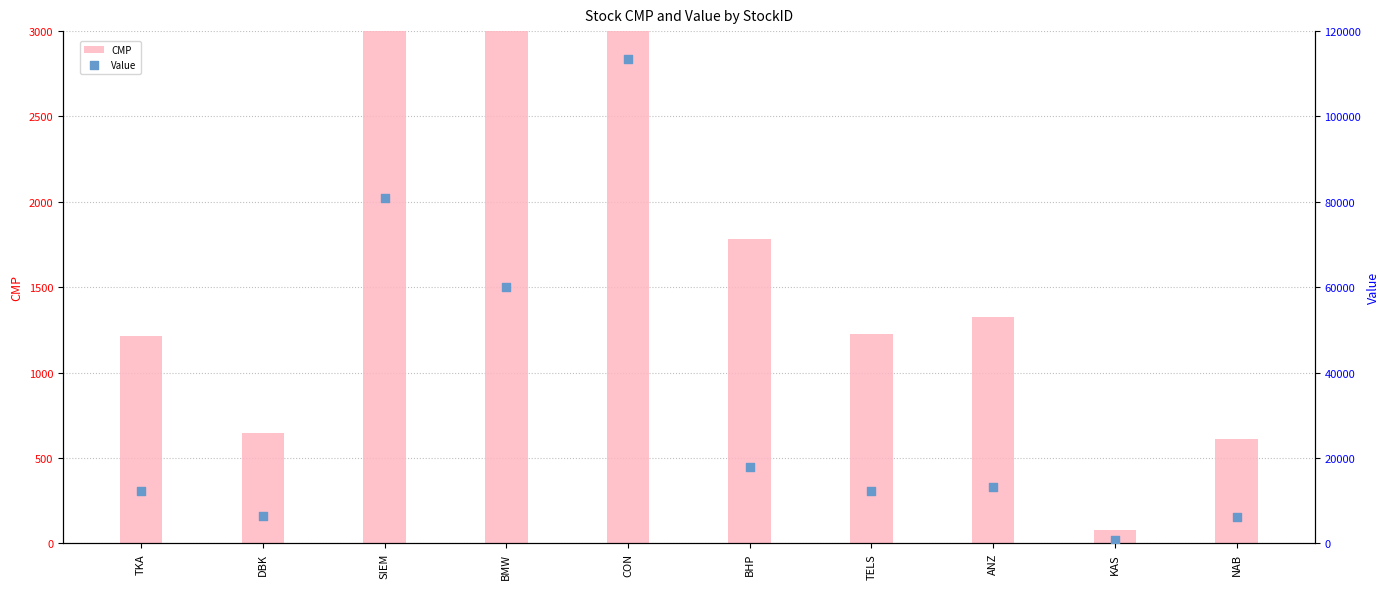

Which series contains the lowest Y value?

CMP